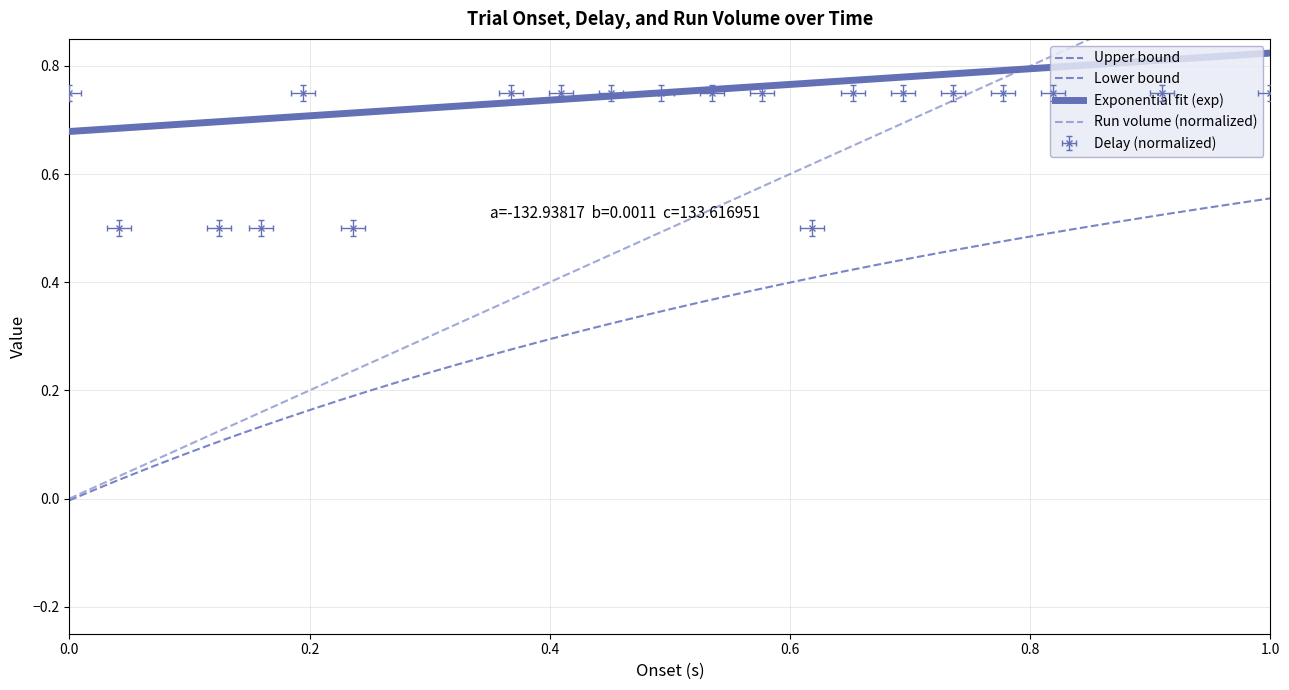

Is it true that delay equals 0.3 at 188.0?

False